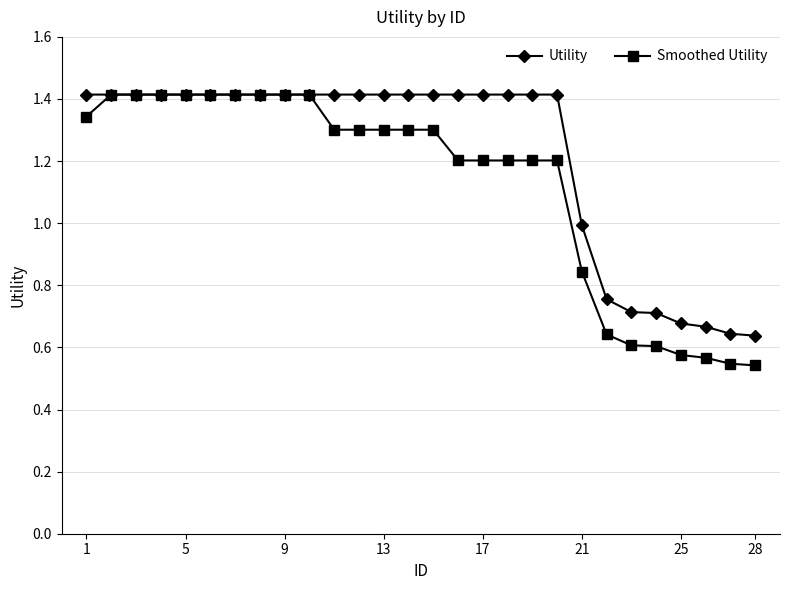

What is the value of the Utility point at the 18th from the left?

1.4